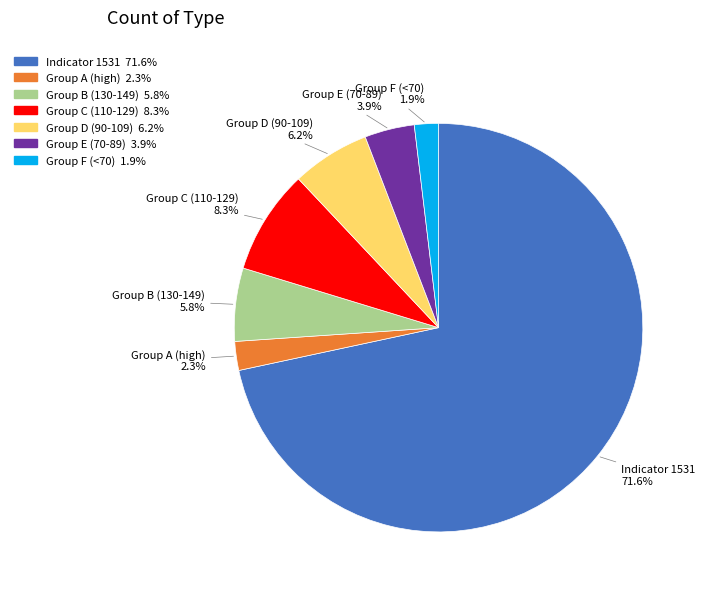

Does any single category account for the majority?

Yes